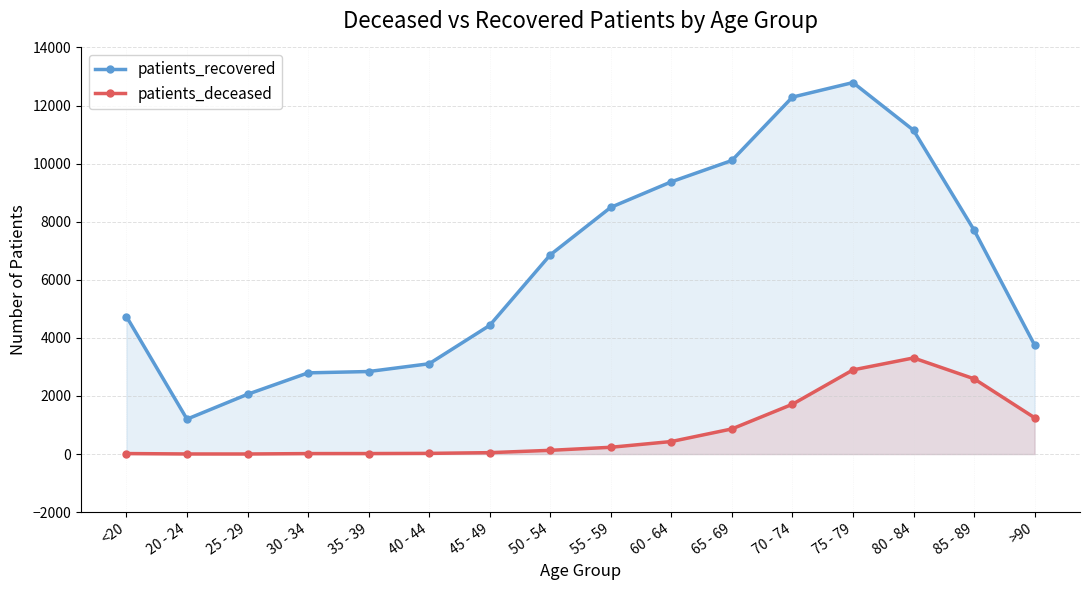

What is the total value across all series at 60 - 64?

9807